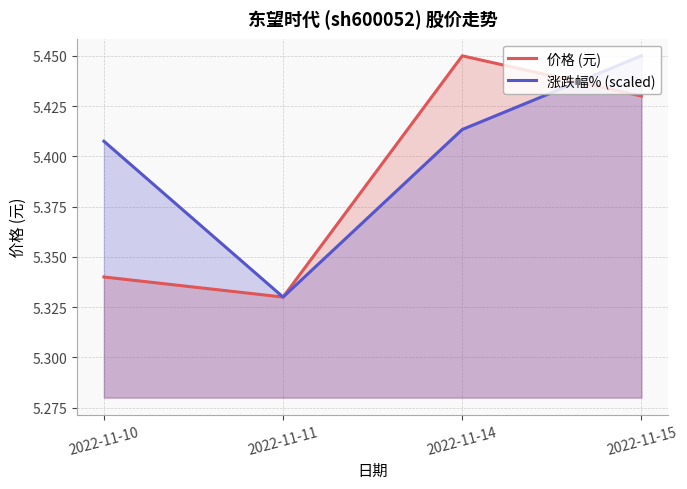

Which series has the largest range (max minus min)?

价格 (元)